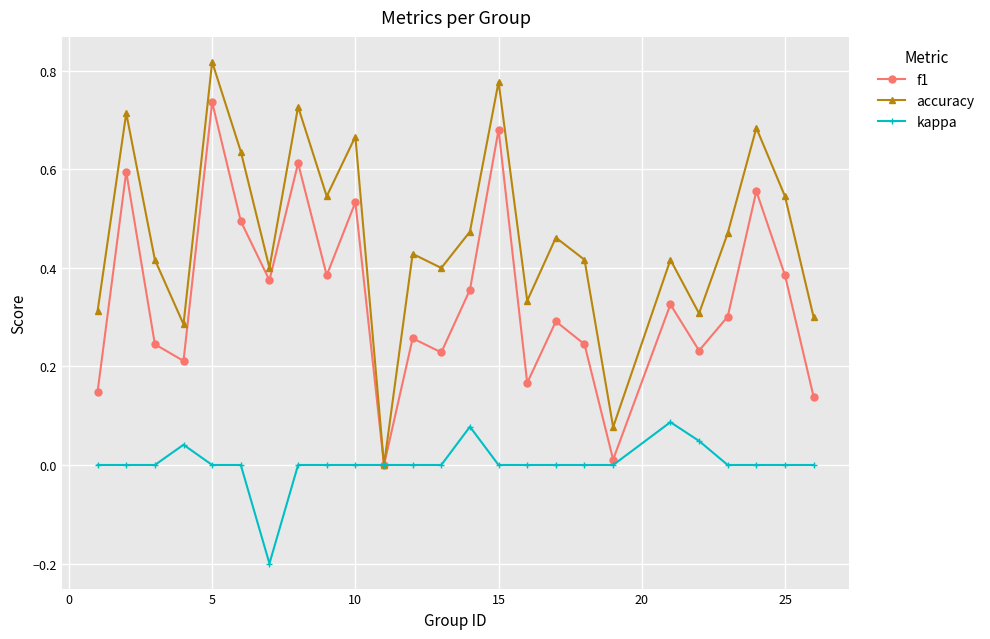

Rank the series by their average value, from highest to lowest.

accuracy, f1, kappa